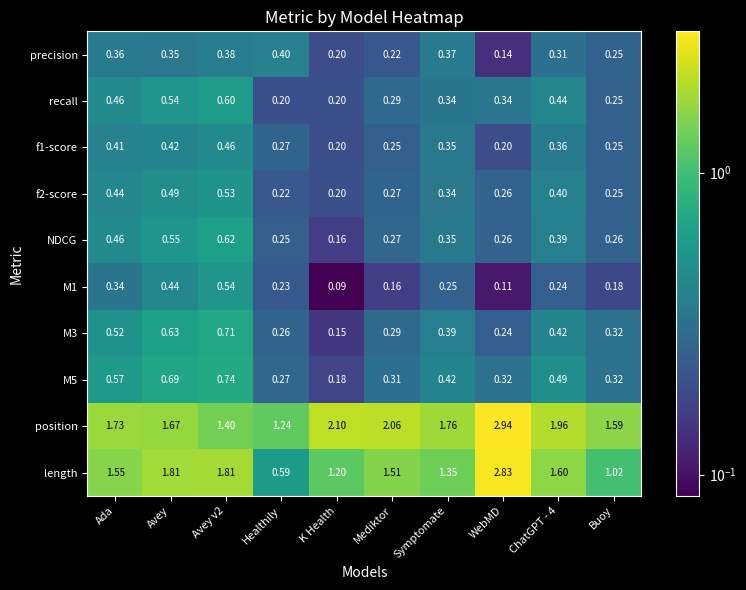

Where does the length series first go above 1?

Ada